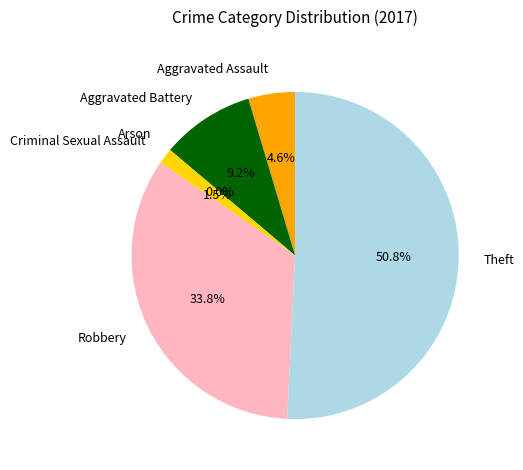

Which has a higher value, Theft or Criminal Sexual Assault?

Theft